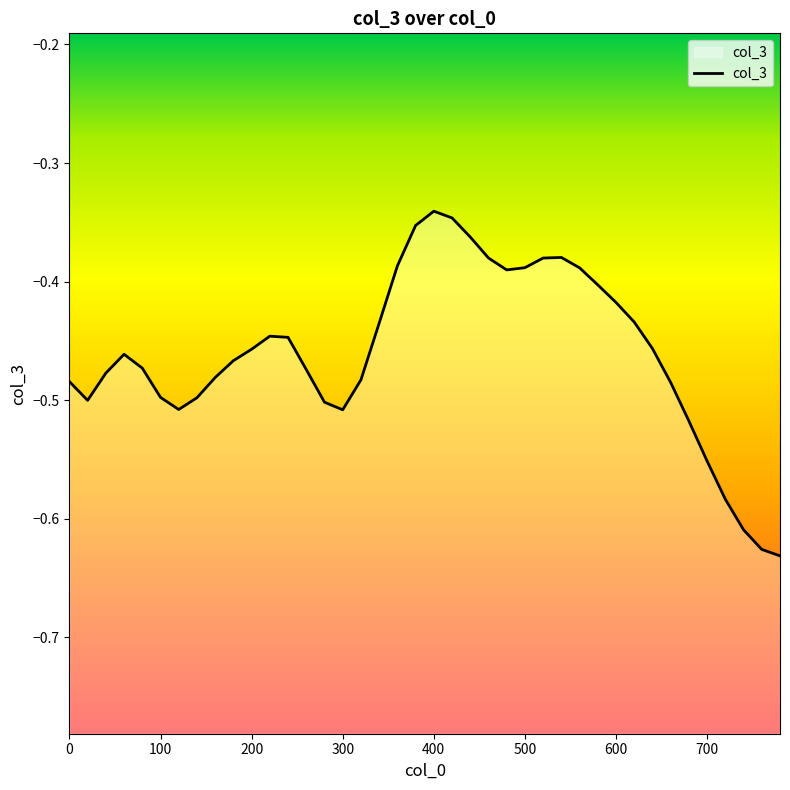

The chart shows a value of -0.8 at 0. True or false?

False